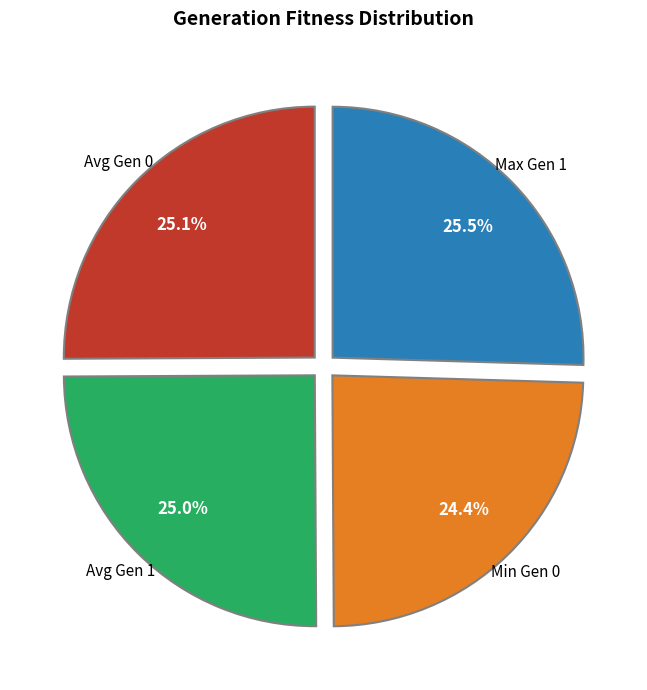

Is there any slice that represents more than half of the pie?

No